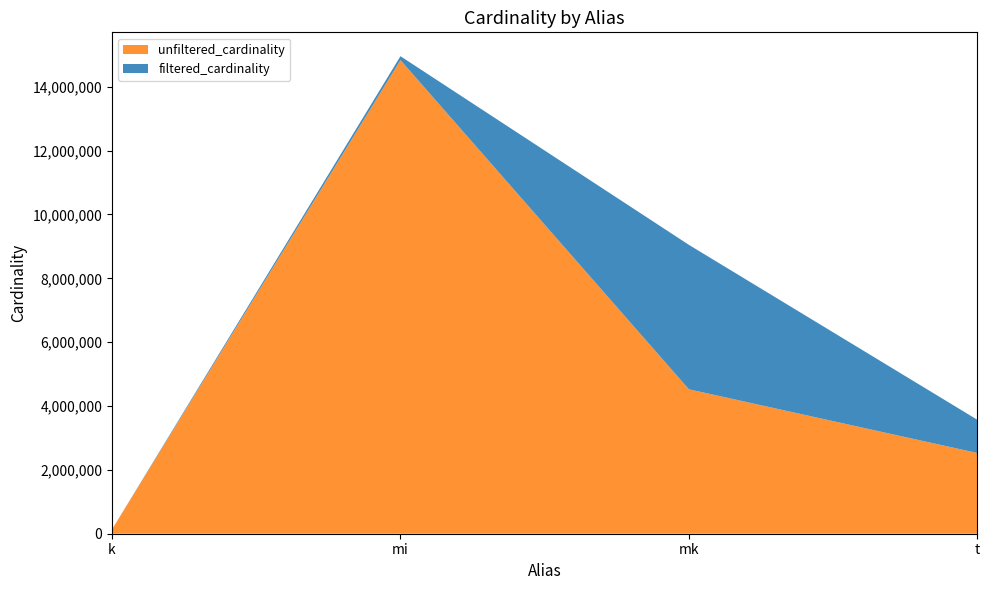

Reading right to left, extract all data points from this chart.

unfiltered_cardinality: t=2528312	mk=4523930	mi=14835720	k=134170
filtered_cardinality: t=1040190	mk=4523930	mi=121653	k=1